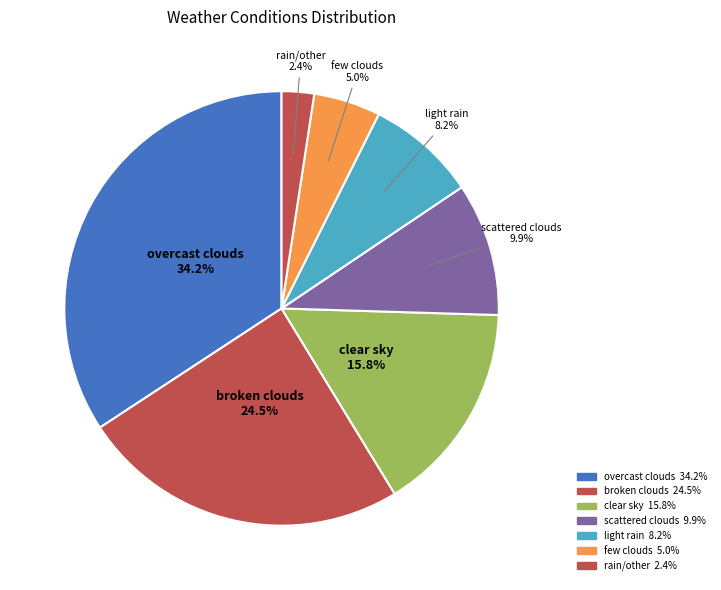

How many slices are in this pie chart?

7